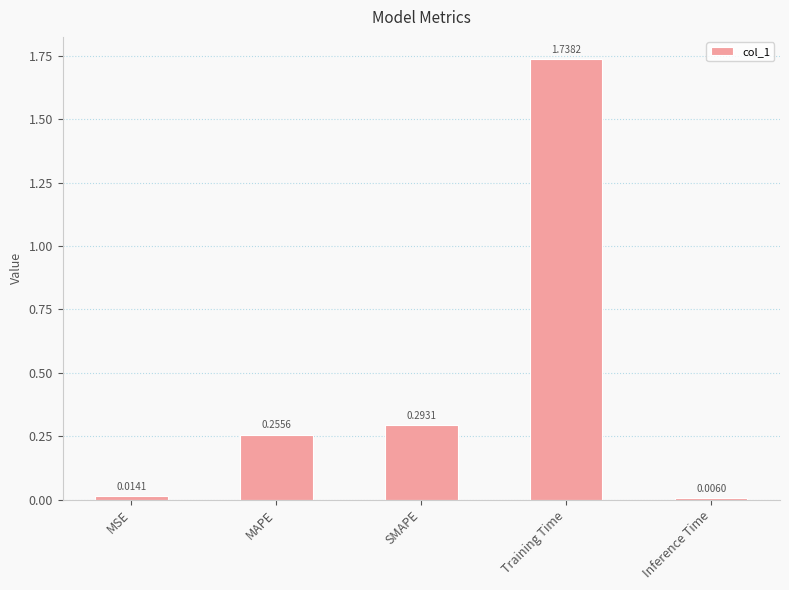

At which category does the chart reach its peak across all series?

Training Time